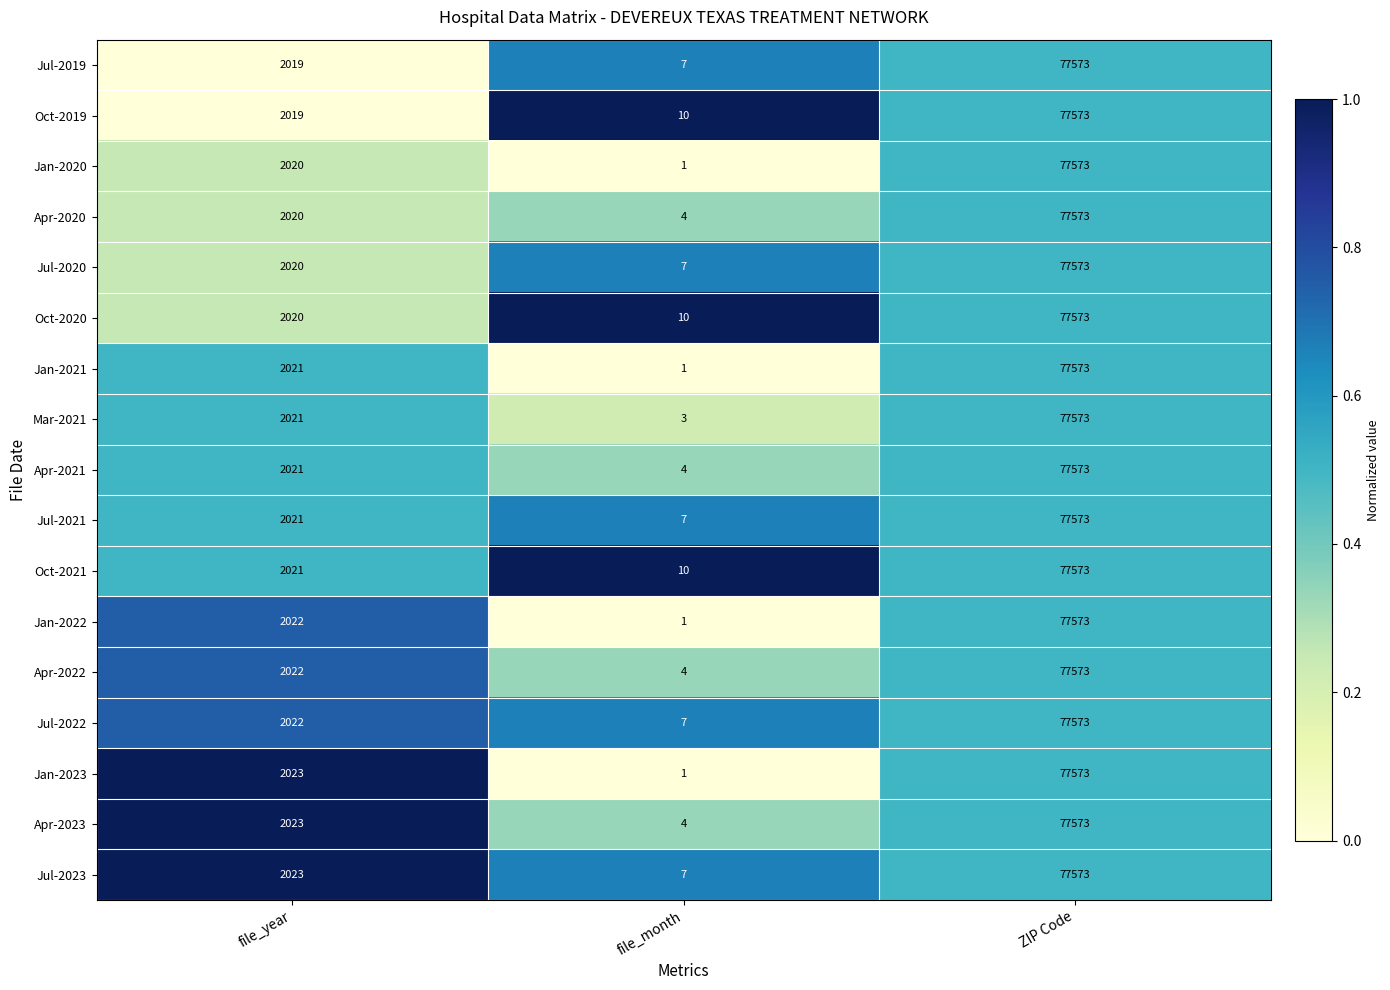

Which category has the highest value across all series?

ZIP Code